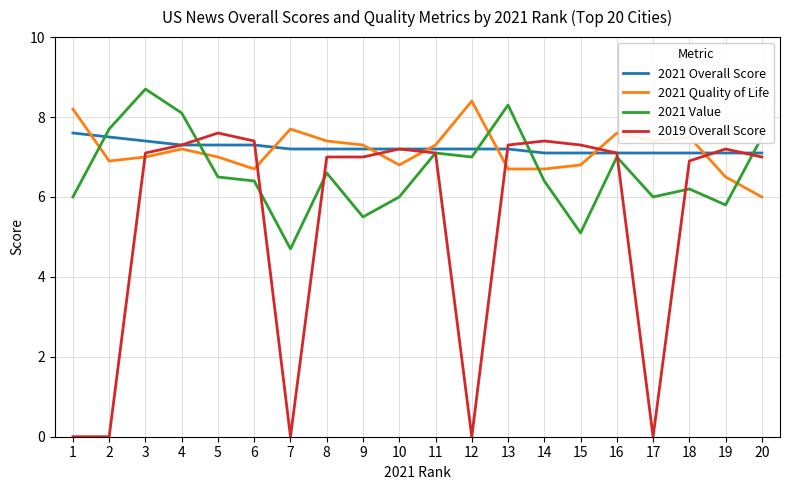

True or false: 2021 Overall Score has a value of 7.2 at 8.

True